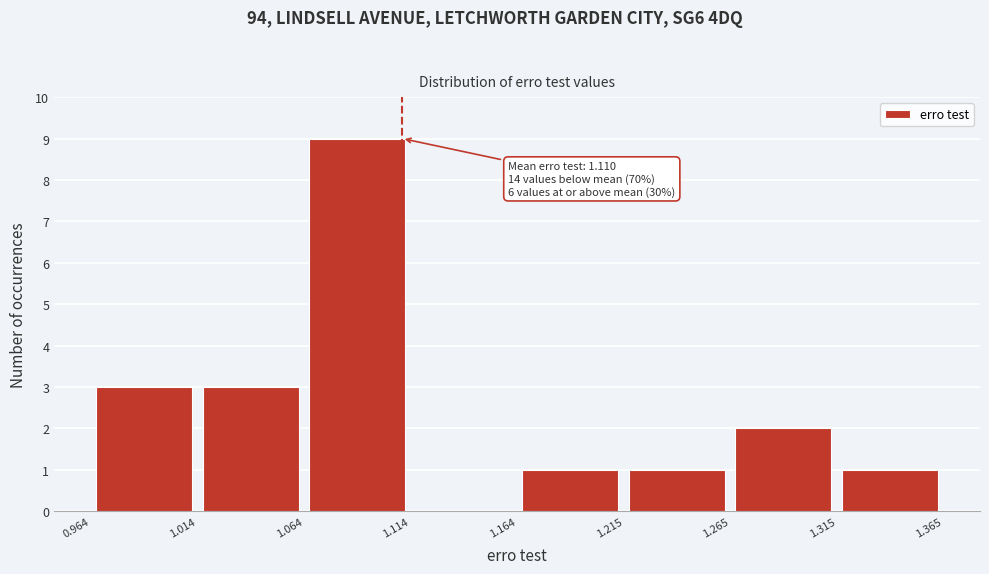

Which range on the x-axis has the tallest bar?

1.064 to 1.114